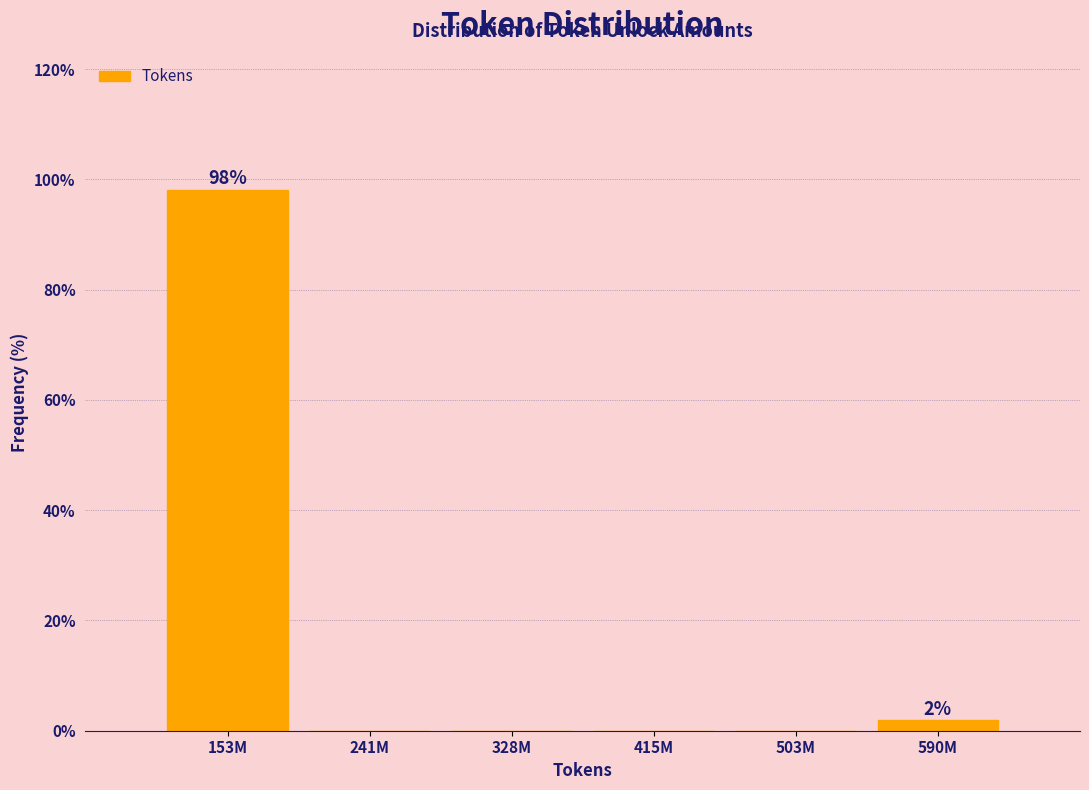

Reading right to left, what are all the values shown in this chart?

590M=1.9	503M=0.0	415M=0.0	328M=0.0	241M=0.0	153M=98.1